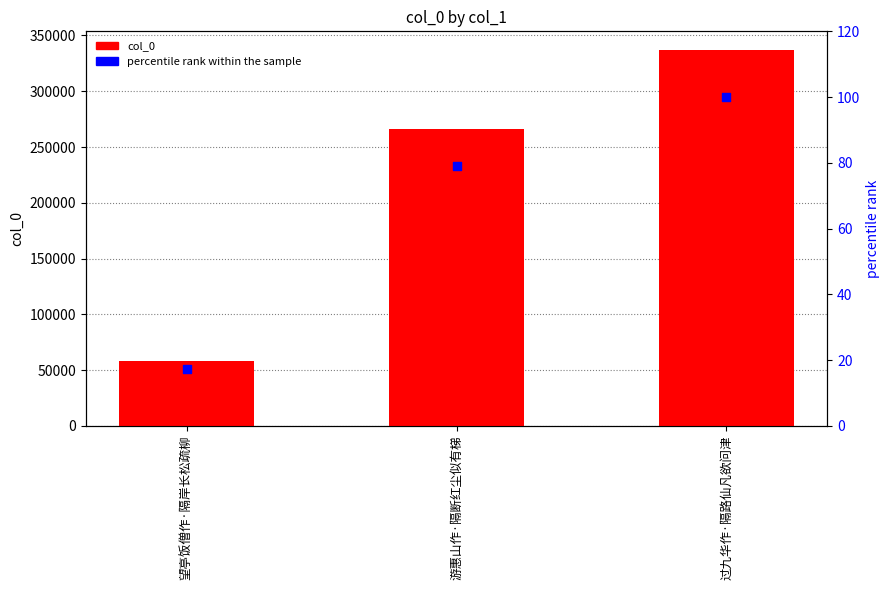

Which series contains the highest Y value?

col_0